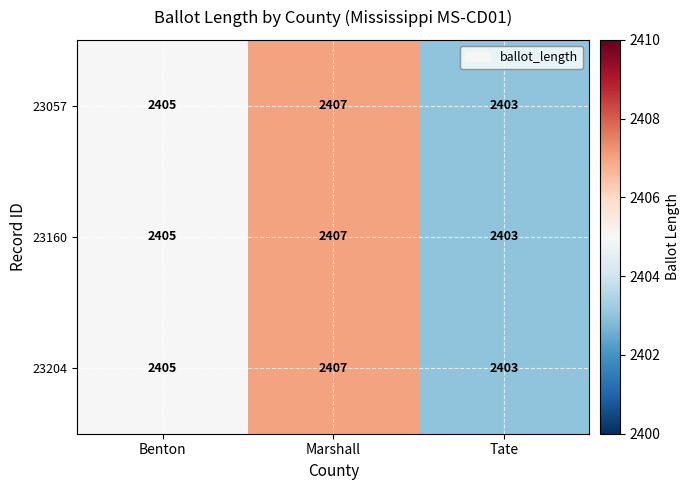

How many distinct data groups are displayed?

3